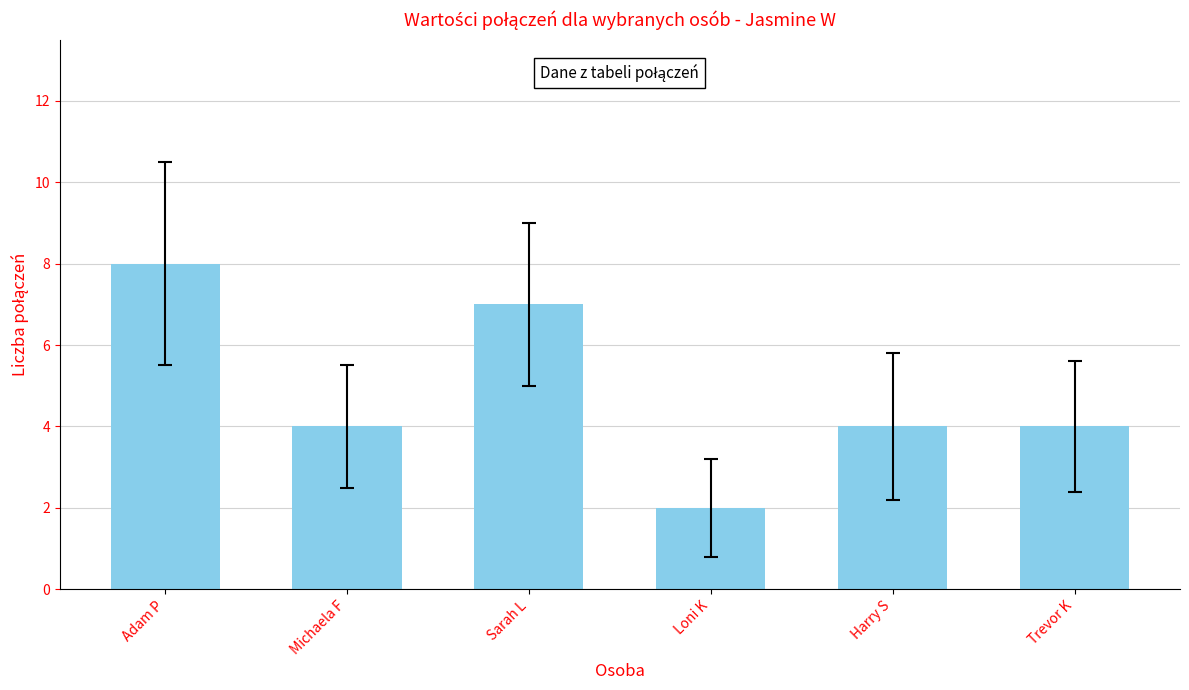

What is the difference between the maximum and second lowest values?

4